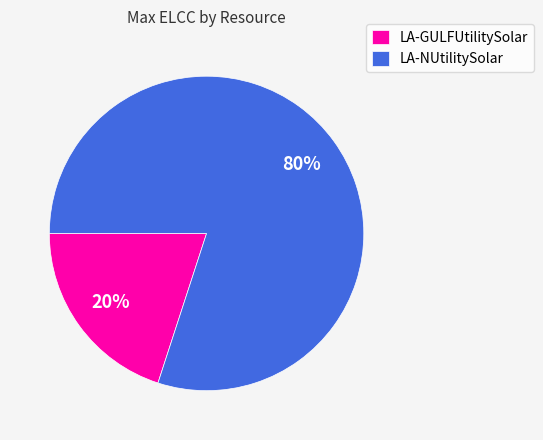

Rank the categories by value from lowest to highest.

LA-GULFUtilitySolar, LA-NUtilitySolar